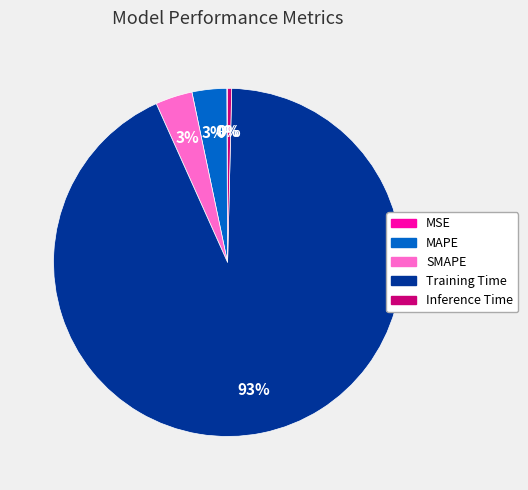

Is there a majority slice in this chart?

Yes